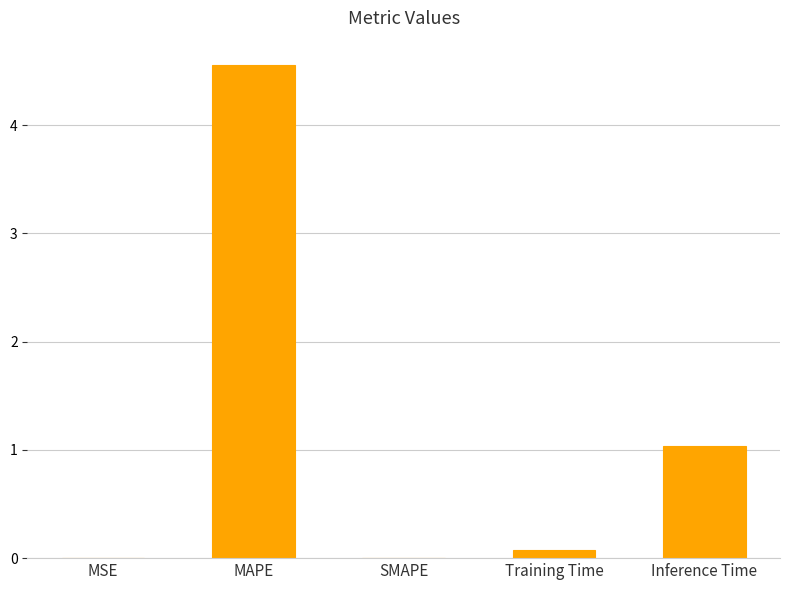

True or false: the data shows 0.0 at SMAPE.

True